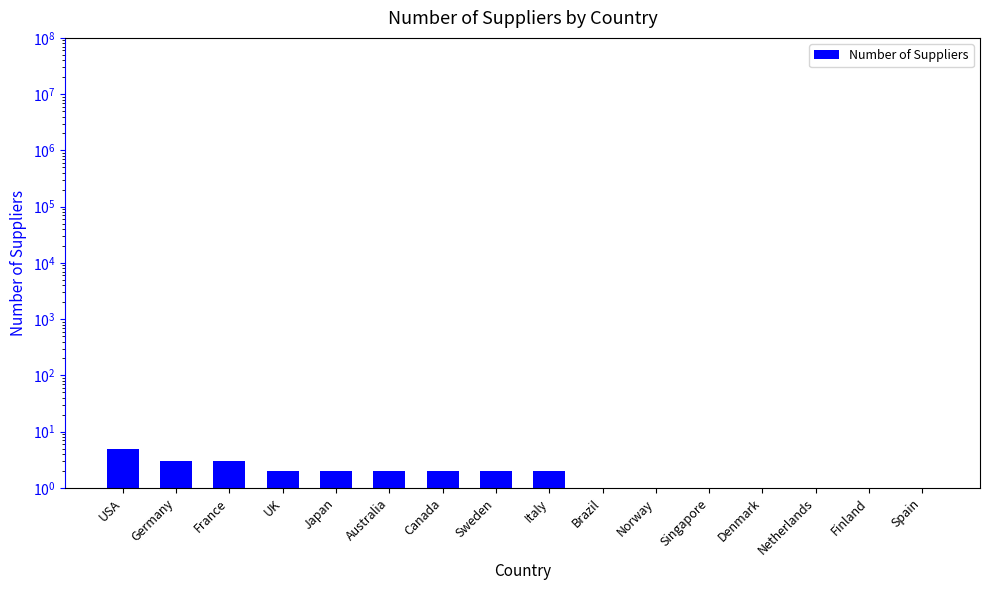

What is the maximum value shown in the chart?

5